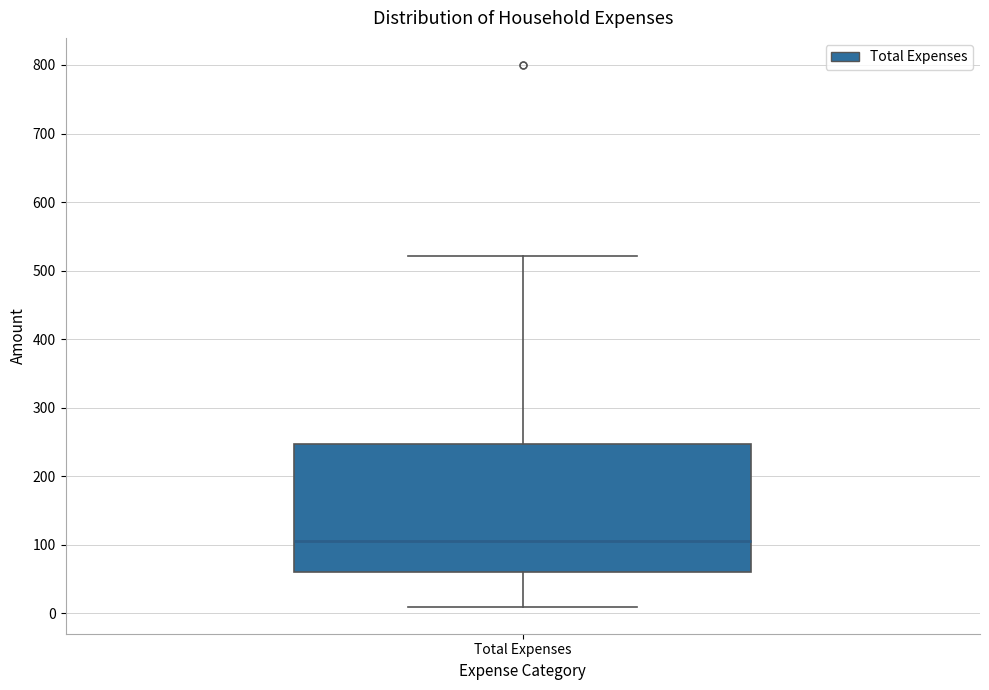

Read this box plot against the y-axis: the position of the median line, the range covered by the box, and the ends of both whiskers. The values are not printed on the chart, so give them approximately, as read against the axis.

median 110, box 60 to 250, whiskers 10 to 520